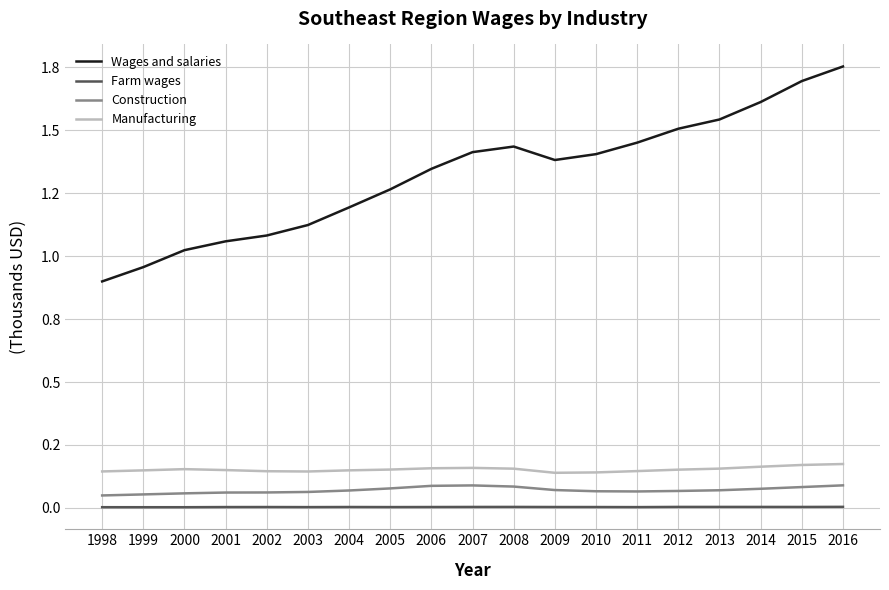

What is the maximum value shown in the chart?

1.8